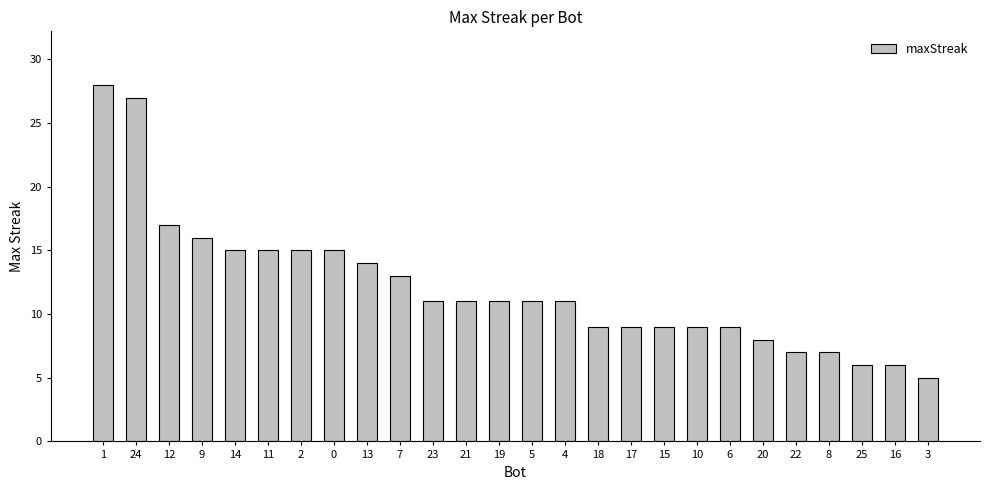

What is the sum of the values at 3 and 21?

16